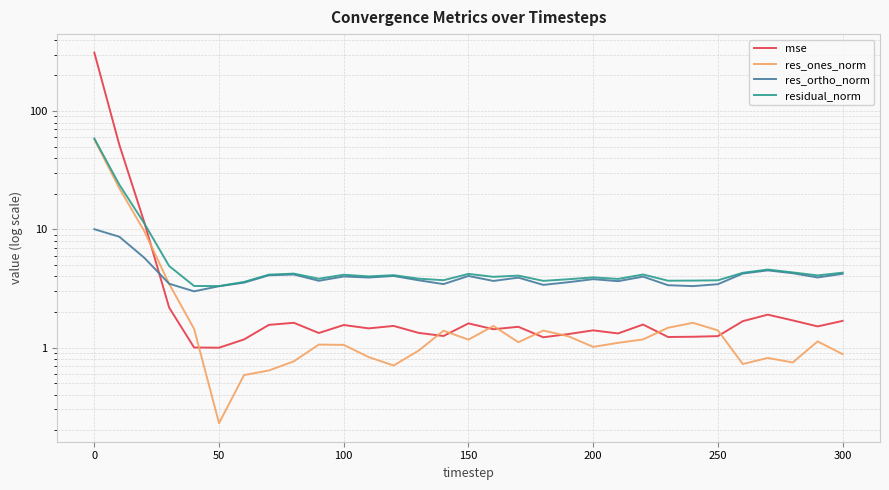

True or false: residual_norm and res_ones_norm intersect in this chart.

False